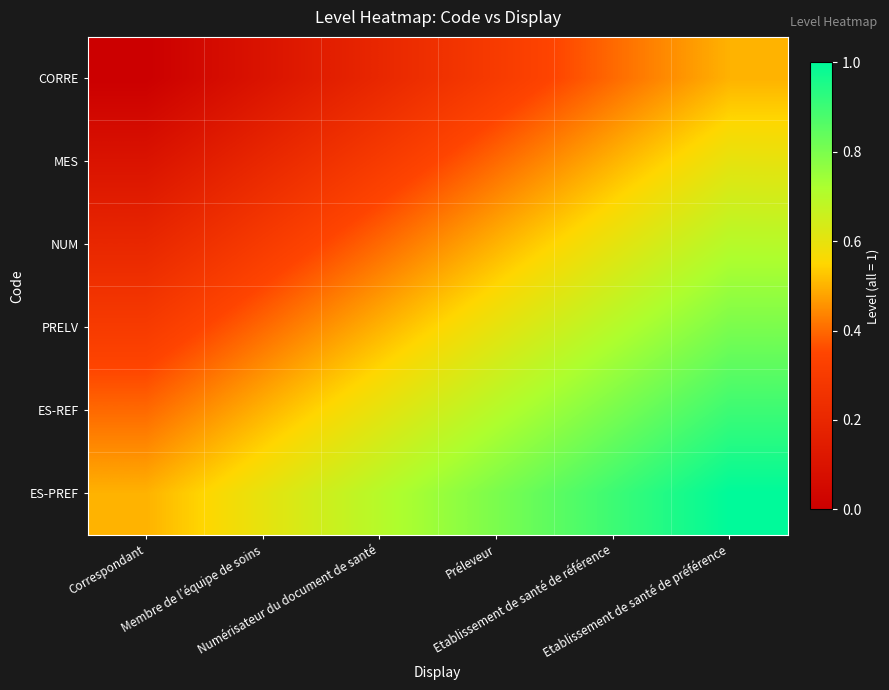

Rank the series by their maximum value, from lowest to highest.

CORRE, MES, NUM, PRELV, ES-REF, ES-PREF